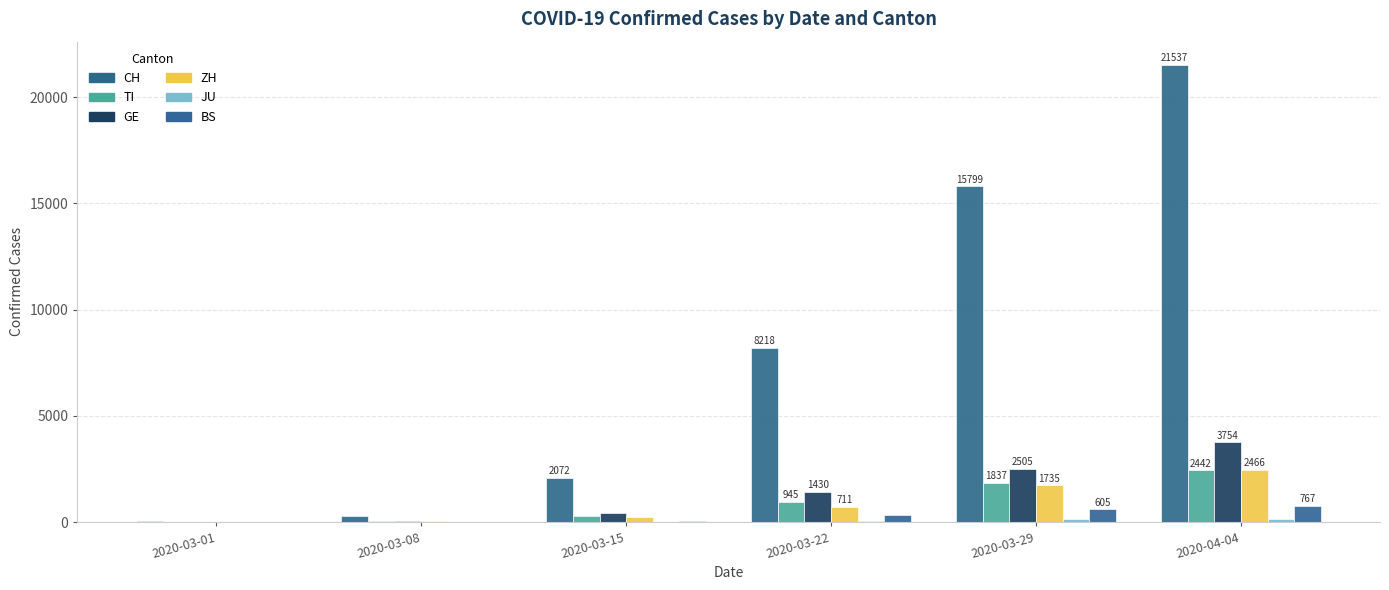

How many data points does each series have?

6